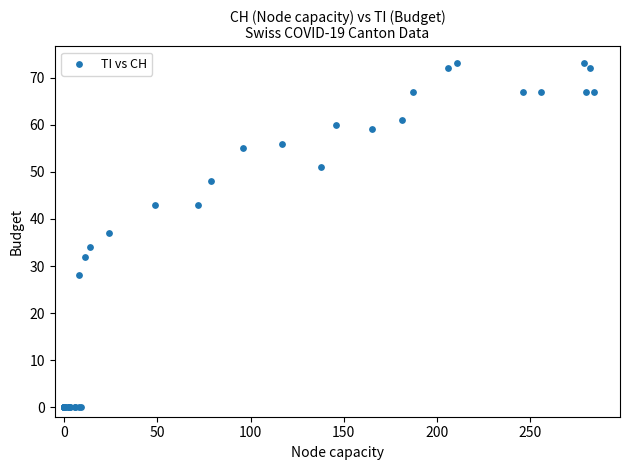

What Y value in the scatter plot is closest to 36?

37